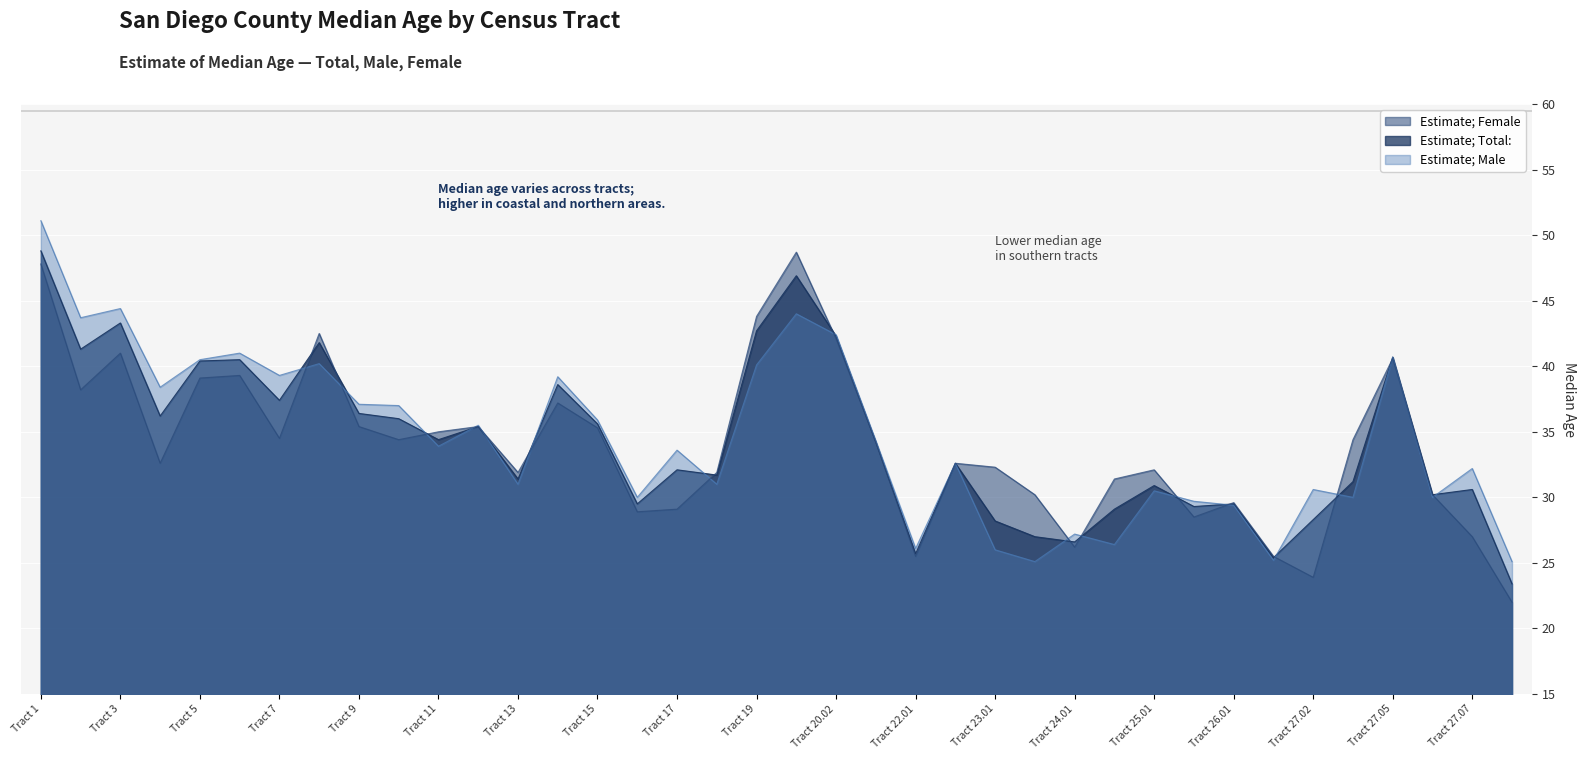

At how many categories does at least one series exceed 40?

10